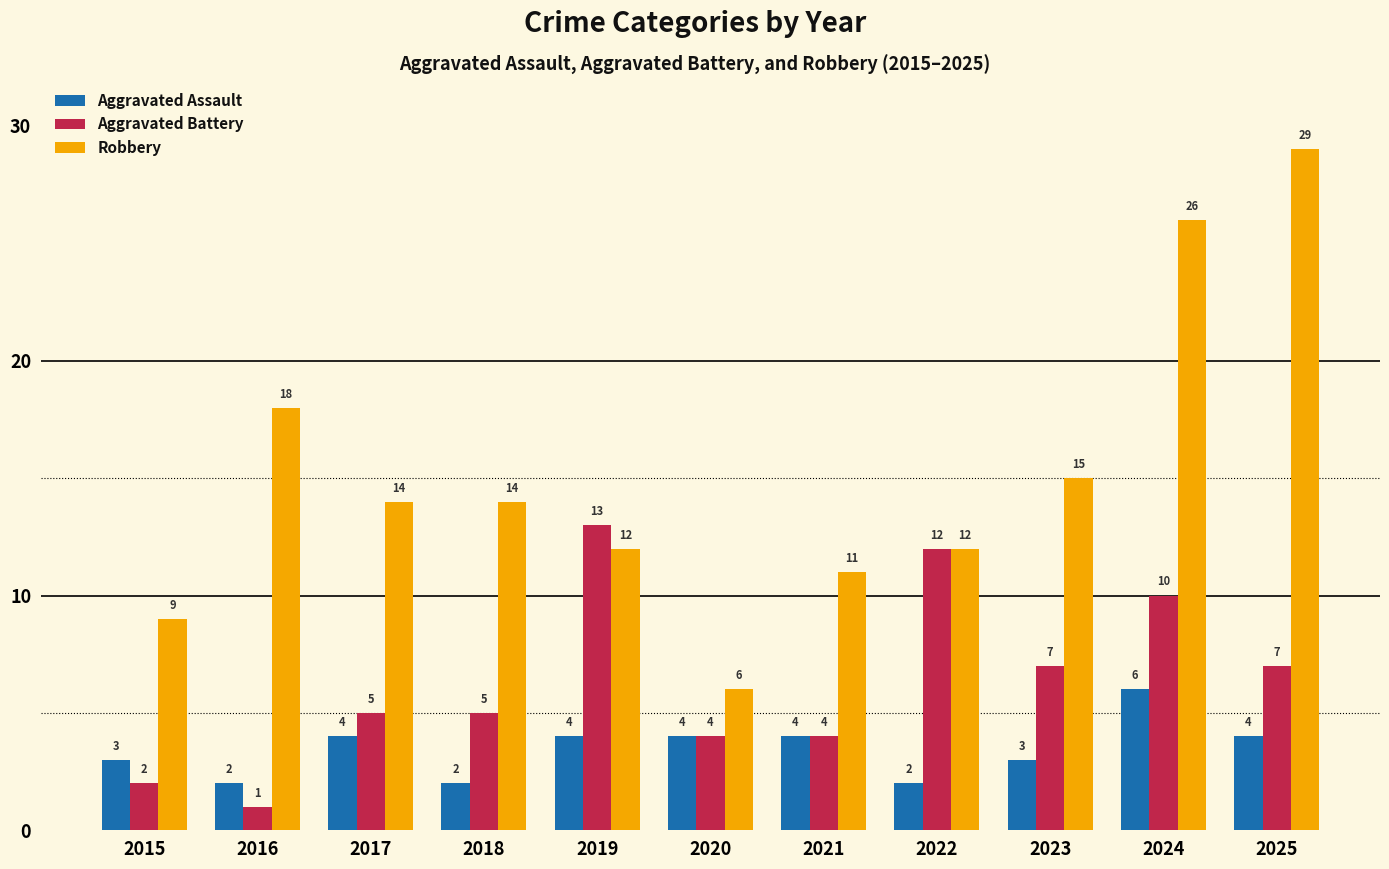

True or false: Aggravated Battery has a value of 12 at 2022.

True